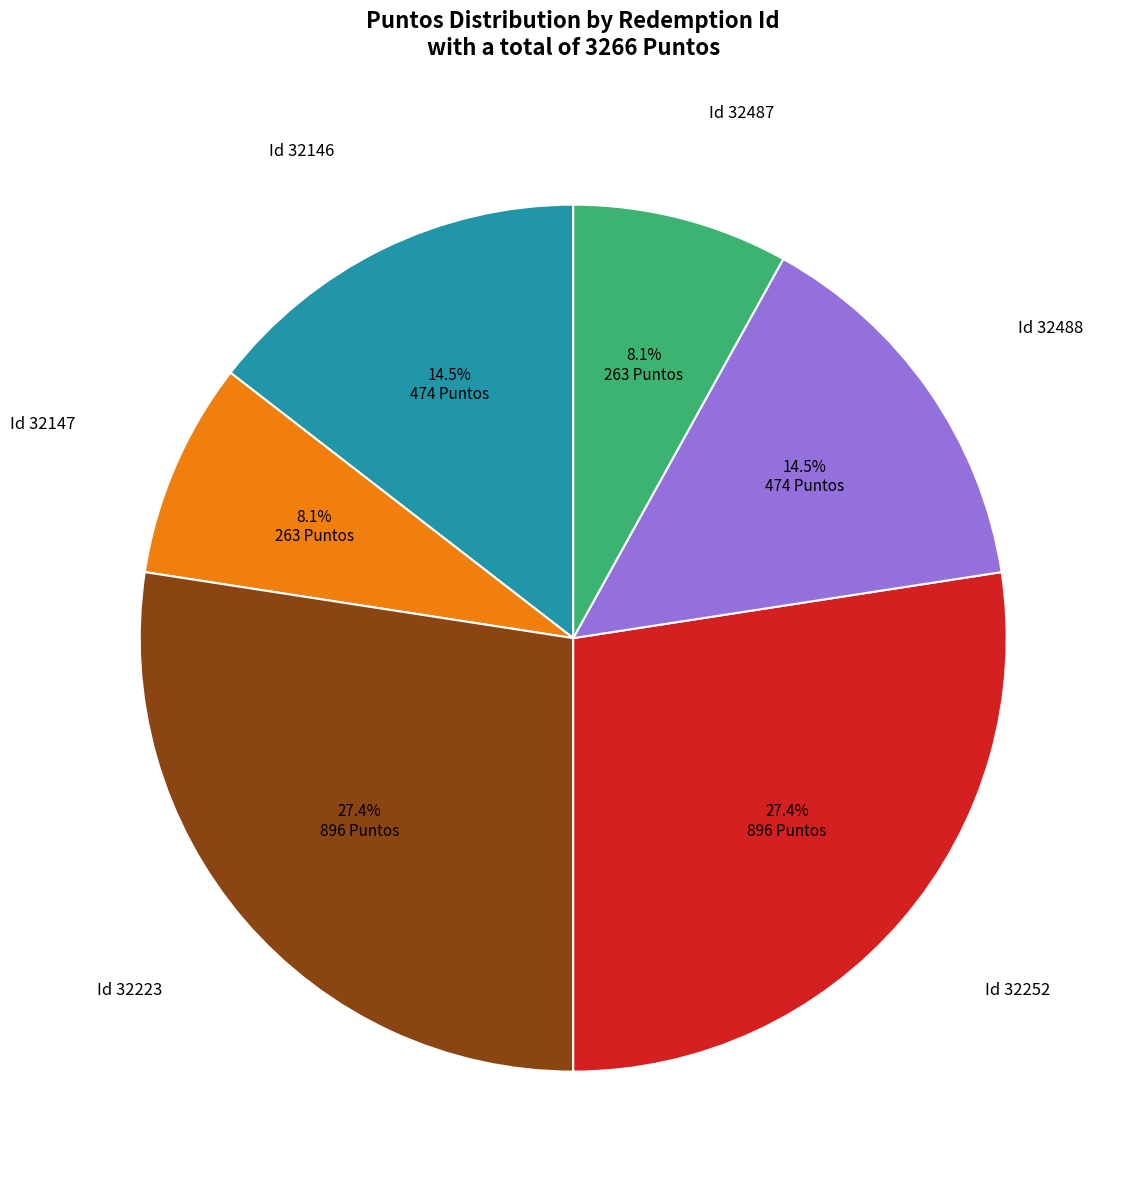

Is there any slice that represents more than half of the pie?

No